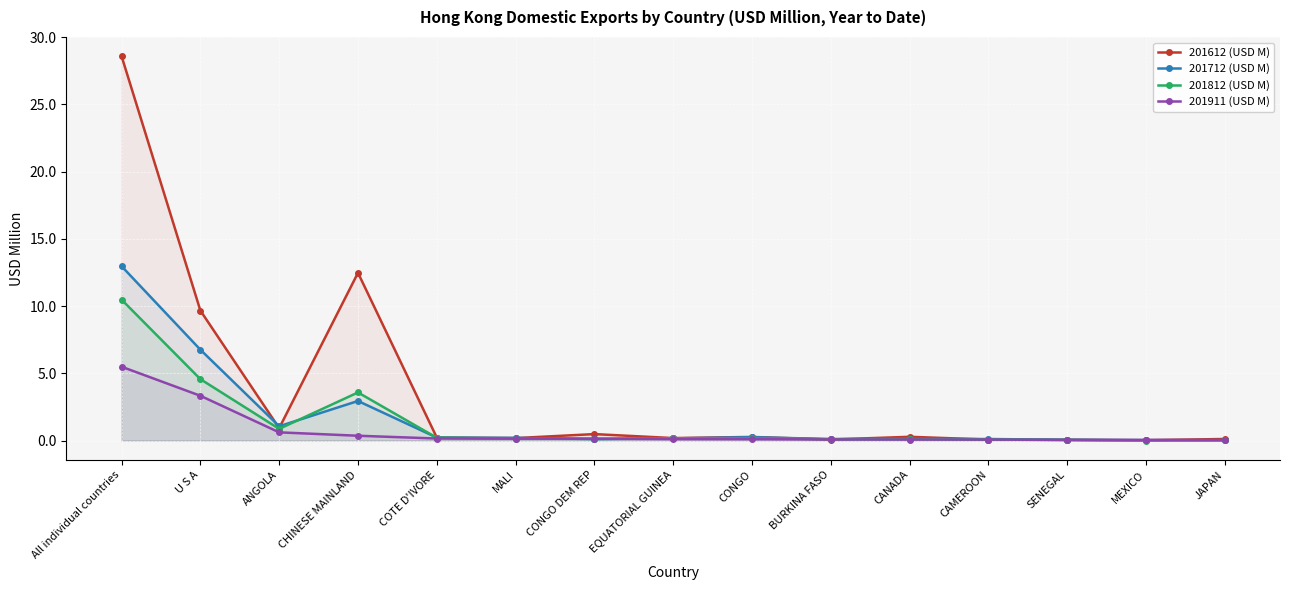

At which category is the sum across all series the highest?

All individual countries